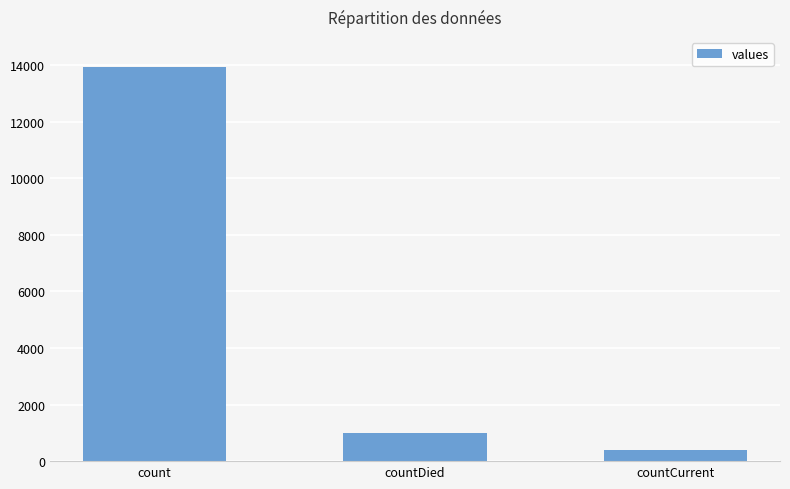

True or false: the data shows 992 at countDied.

True